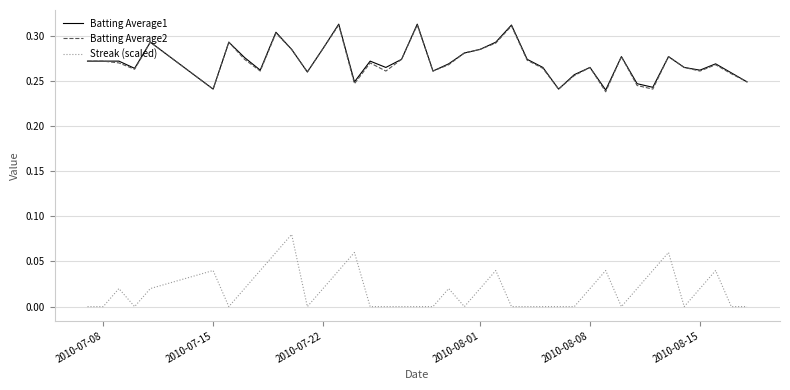

True or false: Batting Average2 and Streak (scaled) intersect in this chart.

False